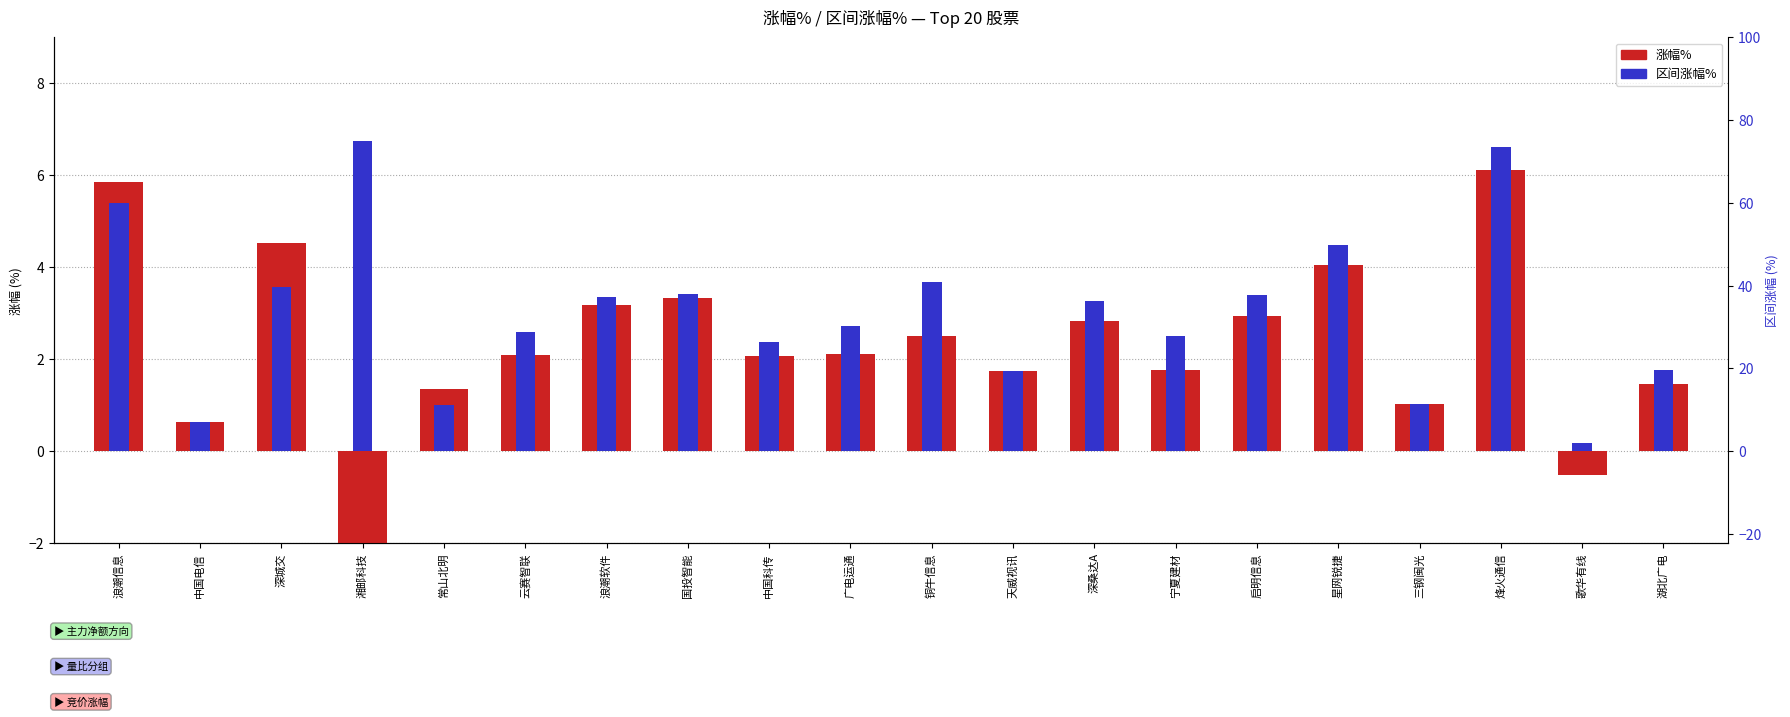

How many series are shown in this chart?

2